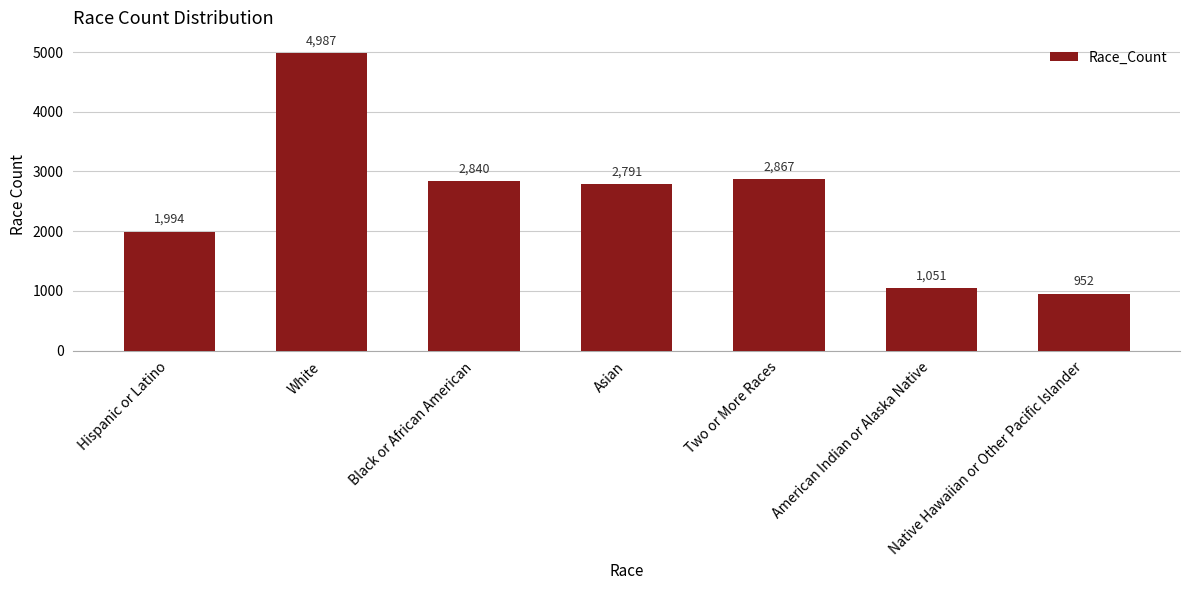

Which has a higher value, Native Hawaiian or Other Pacific Islander or Two or More Races?

Two or More Races